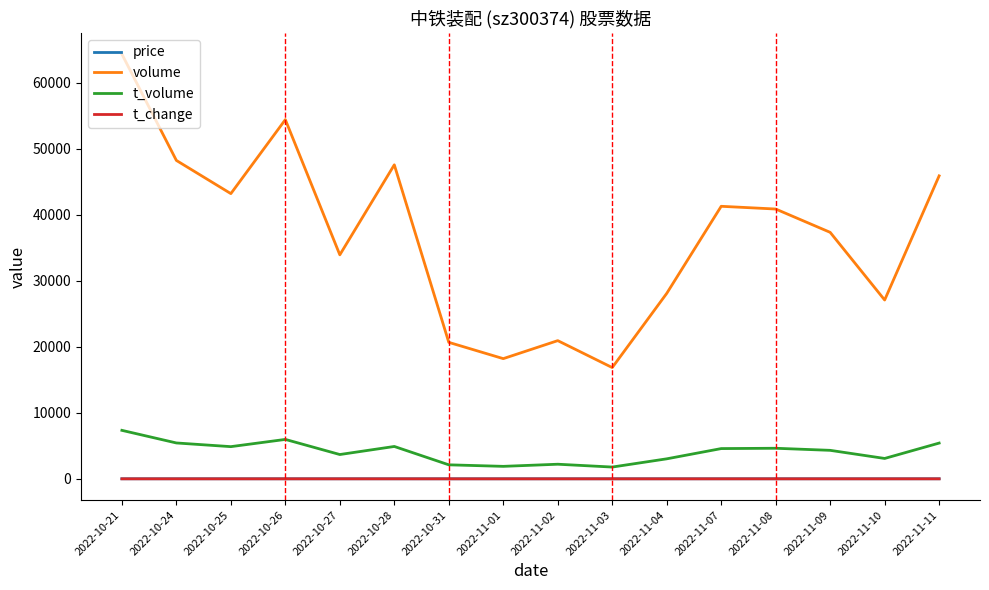

True or false: t_change has a value of 1.8 at 2022-10-27.

True